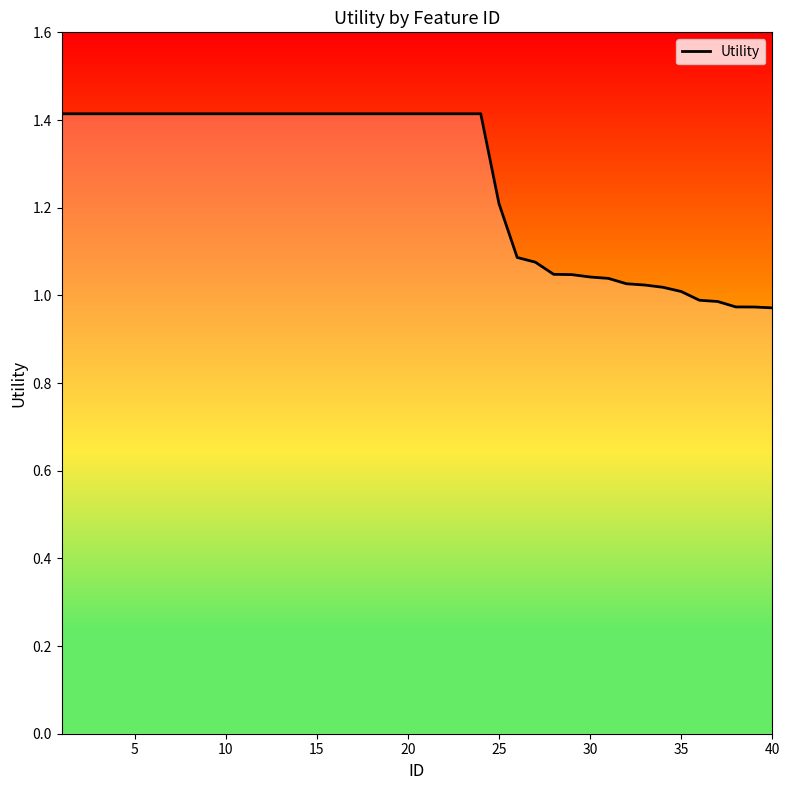

What is the maximum value shown in the chart?

1.4